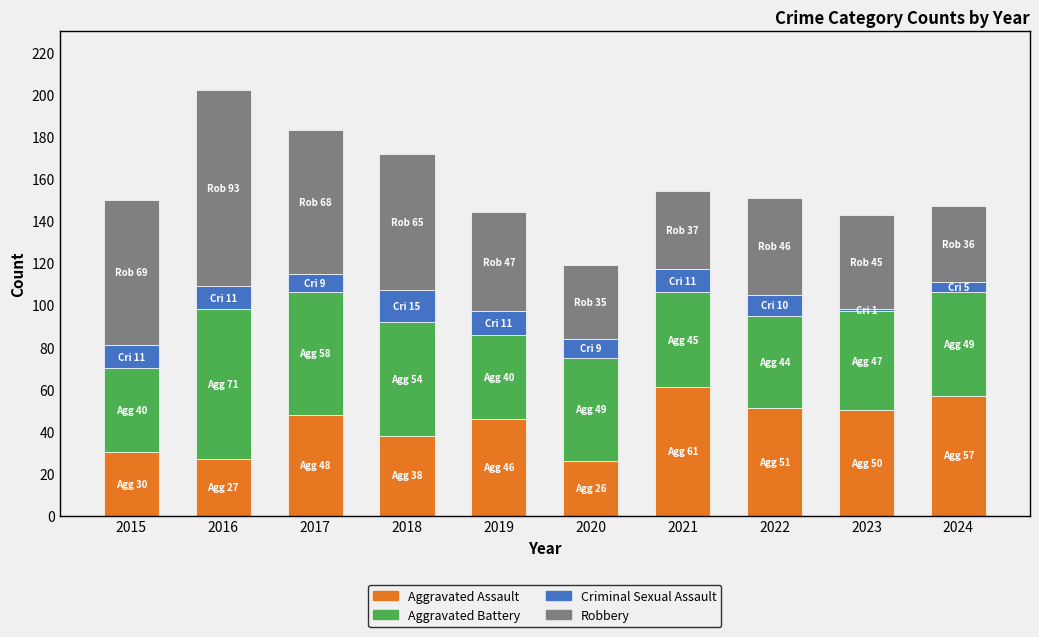

What is the average value of the Aggravated Assault series?

43